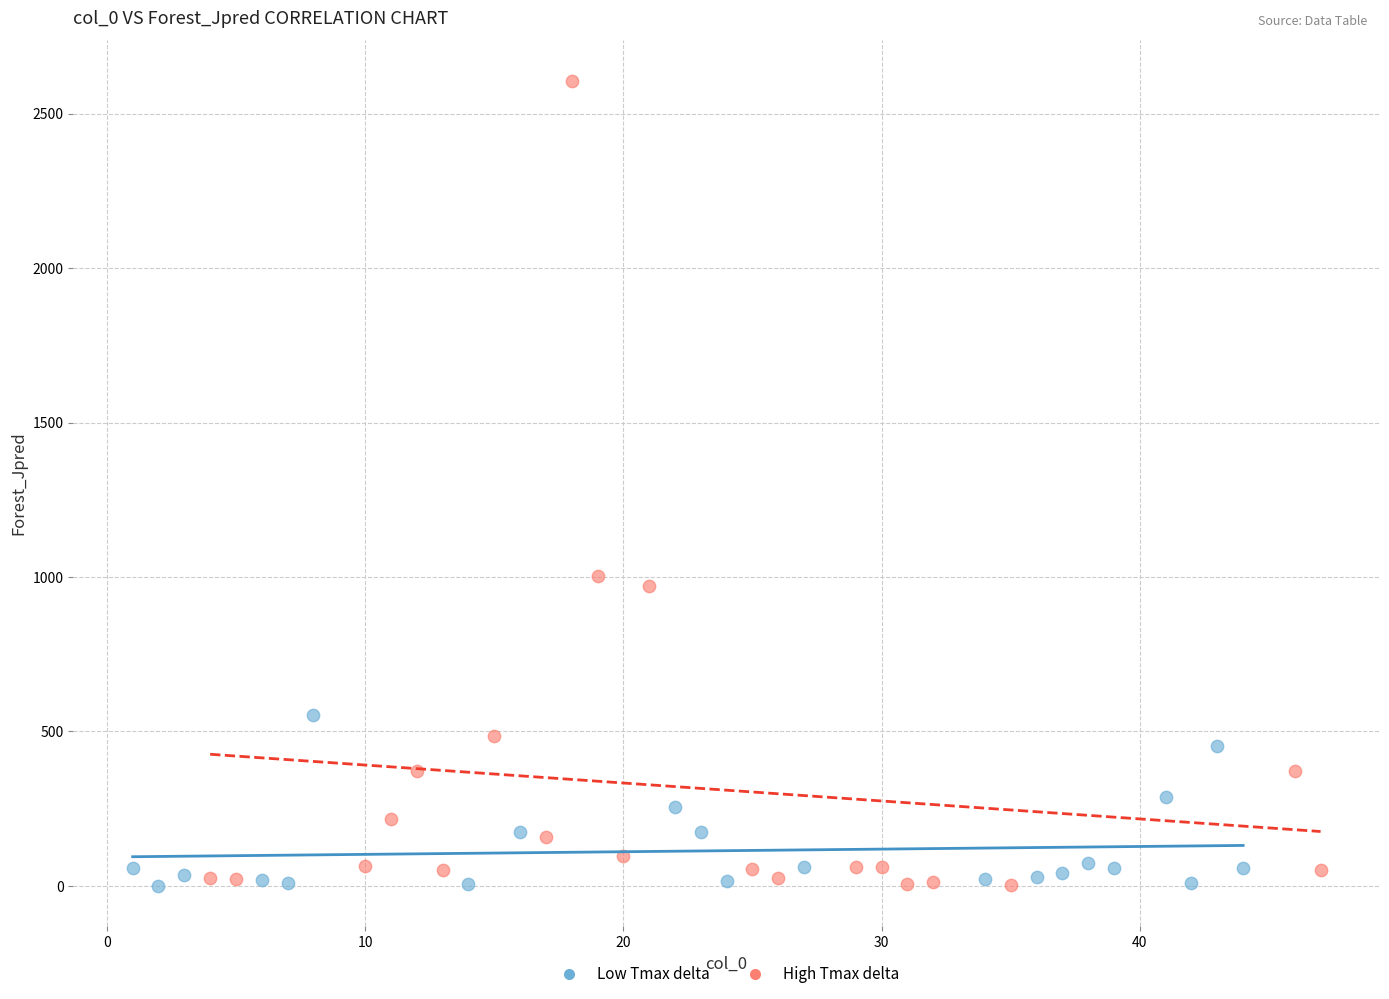

Which series reaches the maximum Y coordinate?

High Tmax delta